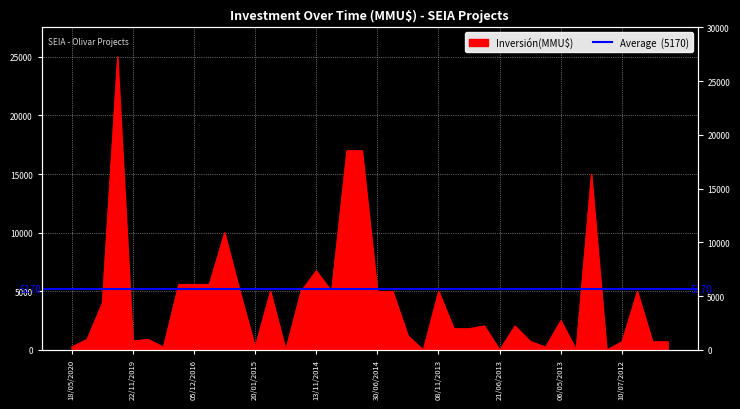

What is the ratio of the value at 07/01/2020 to the value at 22/01/2019?

27.8